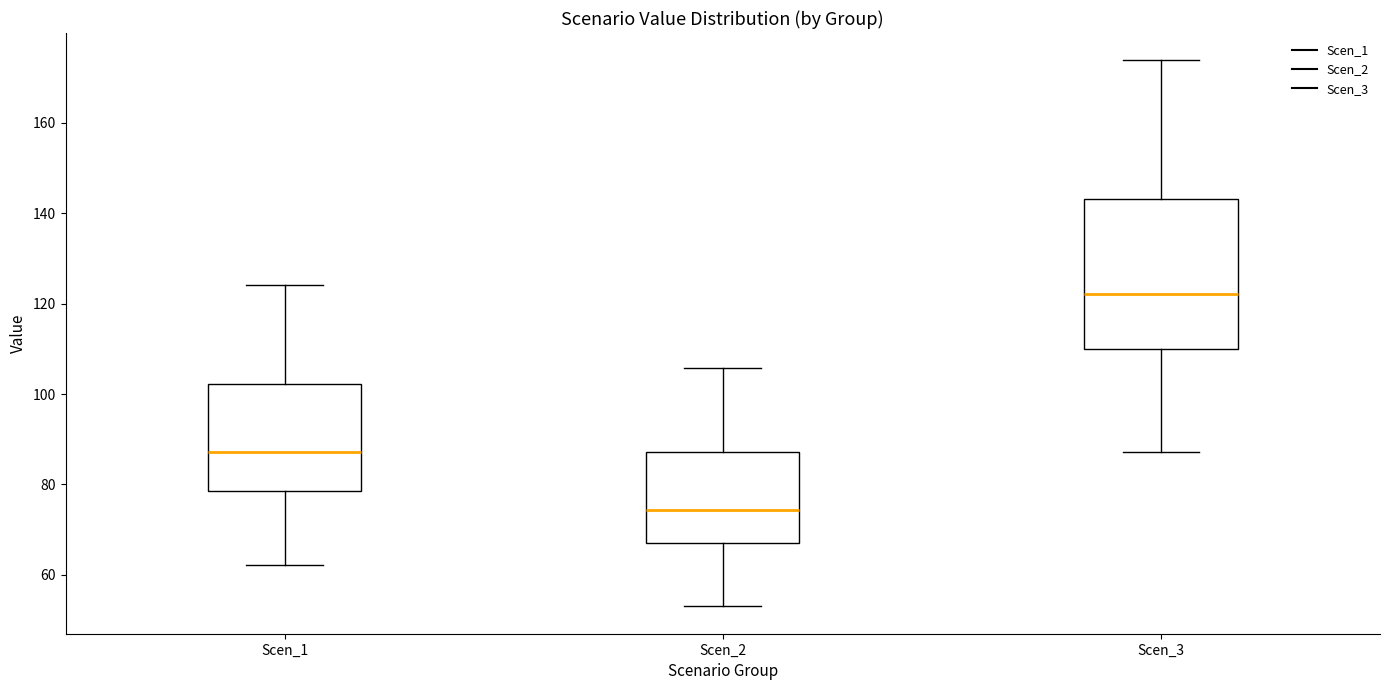

Comparing the boxes themselves (not the whiskers), which one is the tallest?

Scen_3